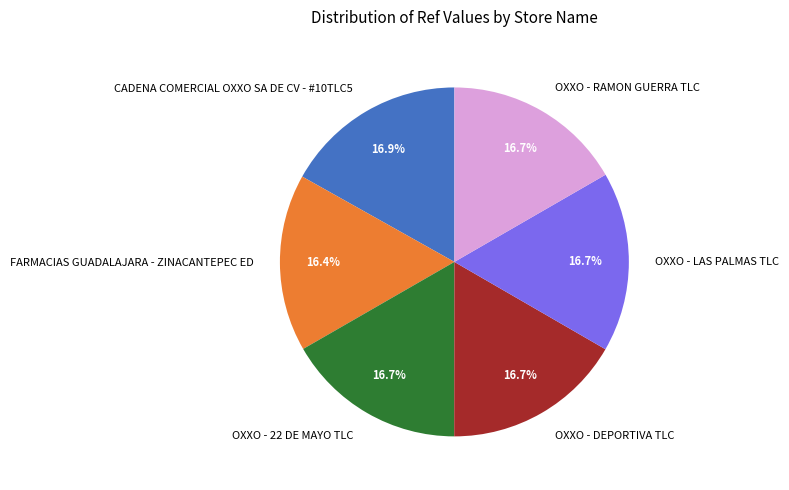

Approximately how many times larger is the value at FARMACIAS GUADALAJARA - ZINACANTEPEC ED compared to OXXO - 22 DE MAYO TLC?

1.0